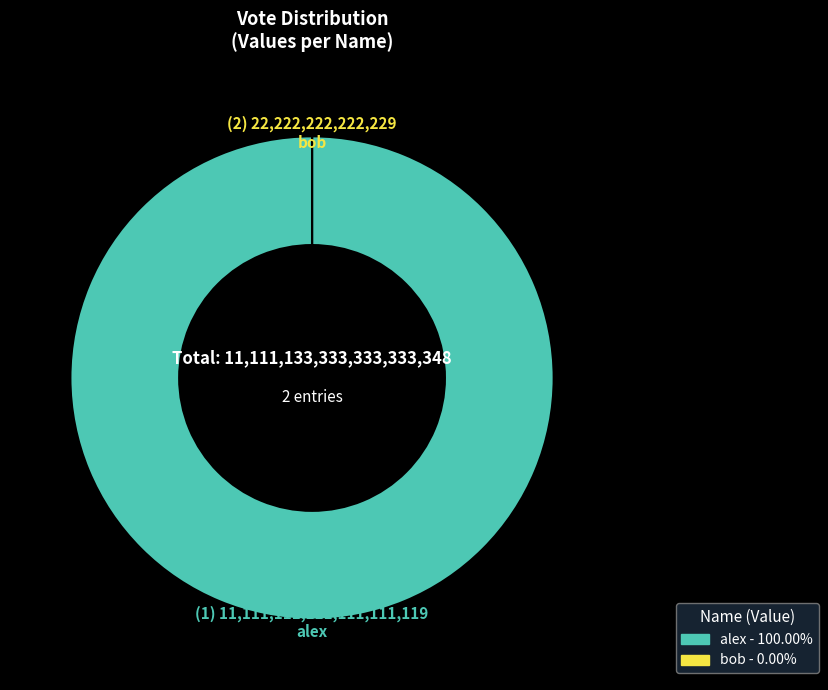

Which category has the biggest portion of the pie?

alex